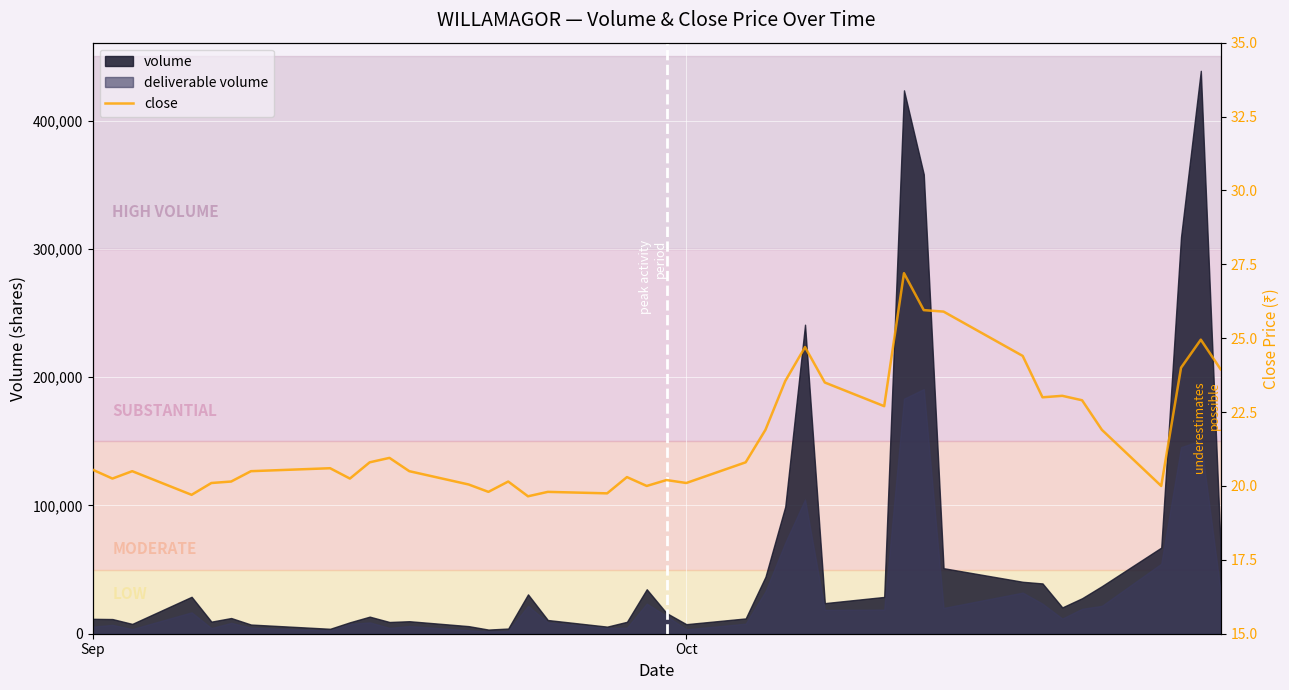

What is the value of the 3rd point from the left?

20.5